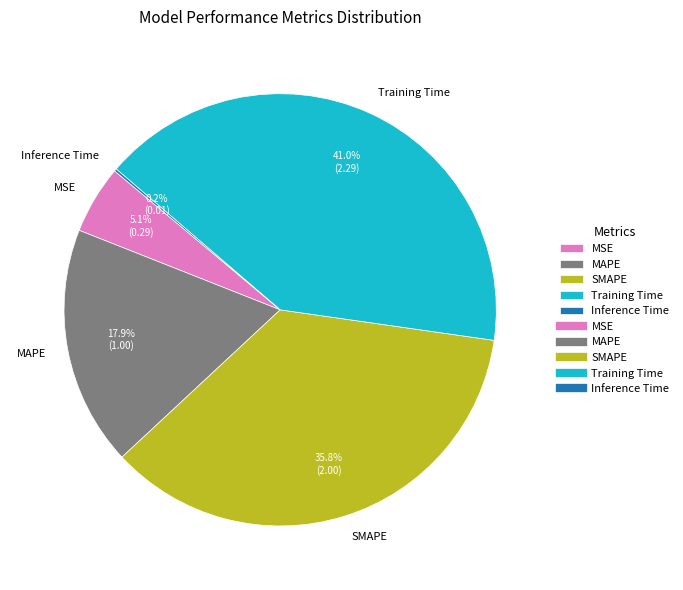

To the nearest percent, what is the combined percentage of MSE and MAPE?

23%